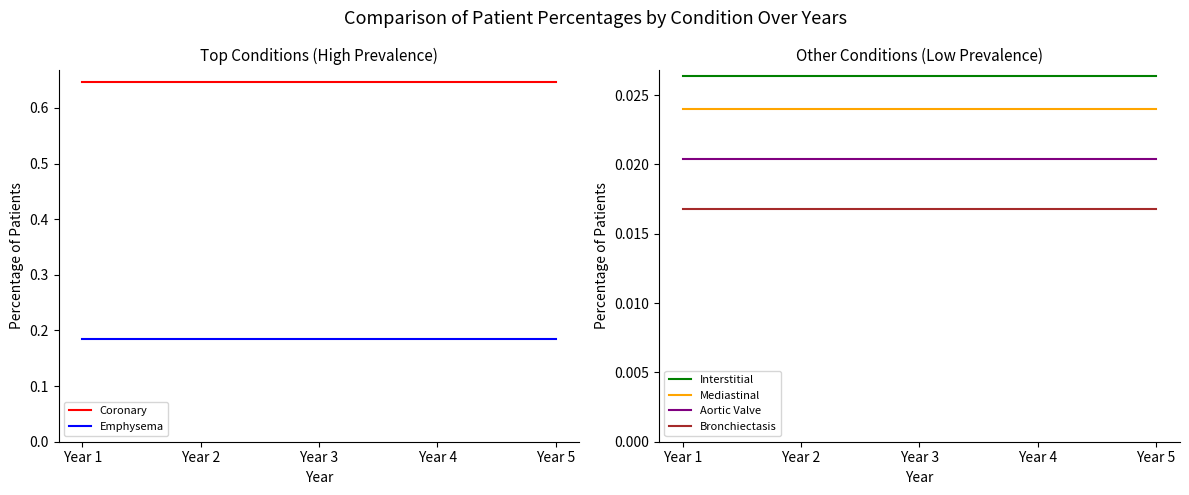

What is the value of the Emphysema point at the 5th from the left?

0.2